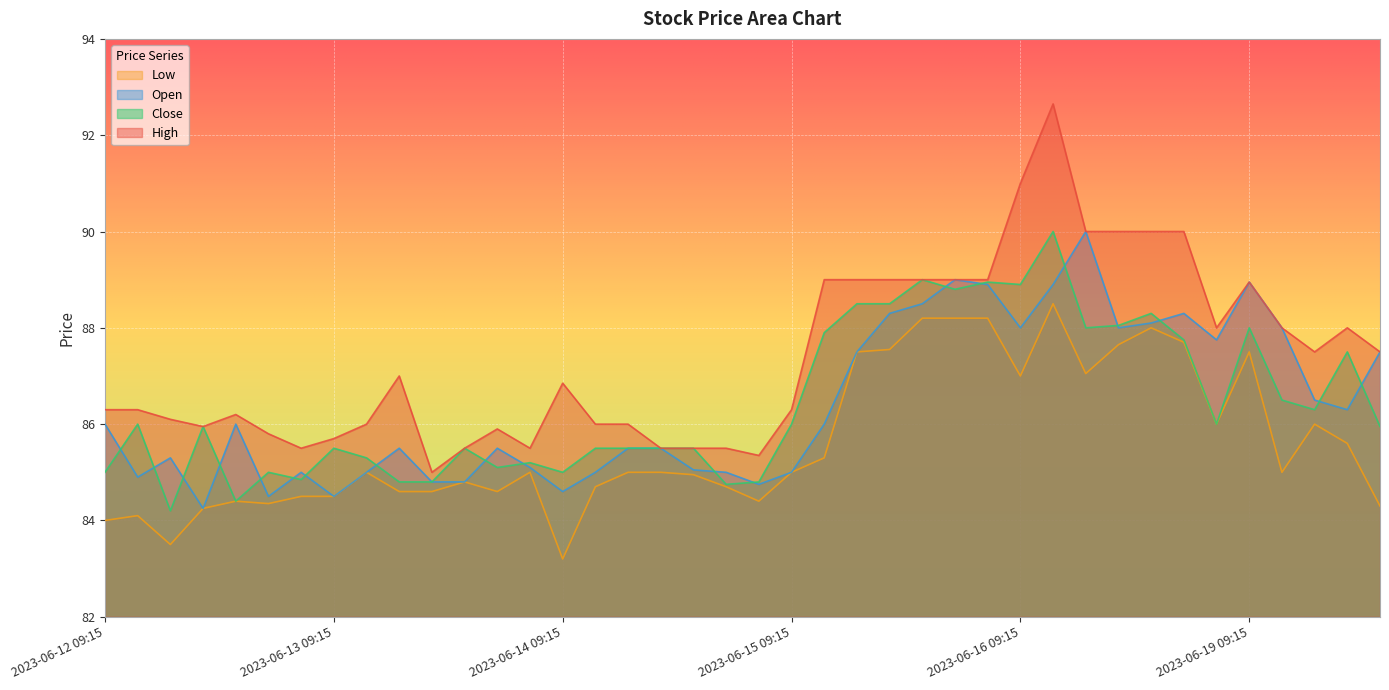

List the series in order of their peak value, lowest first.

Low, Close, Open, High